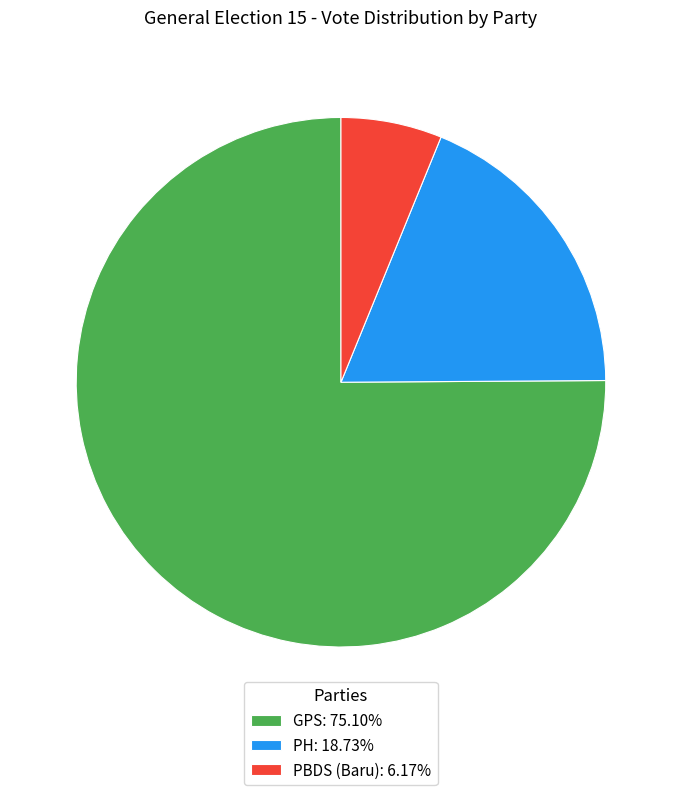

Combined, do GPS: 75.10% and PH: 18.73% account for over 50%?

Yes